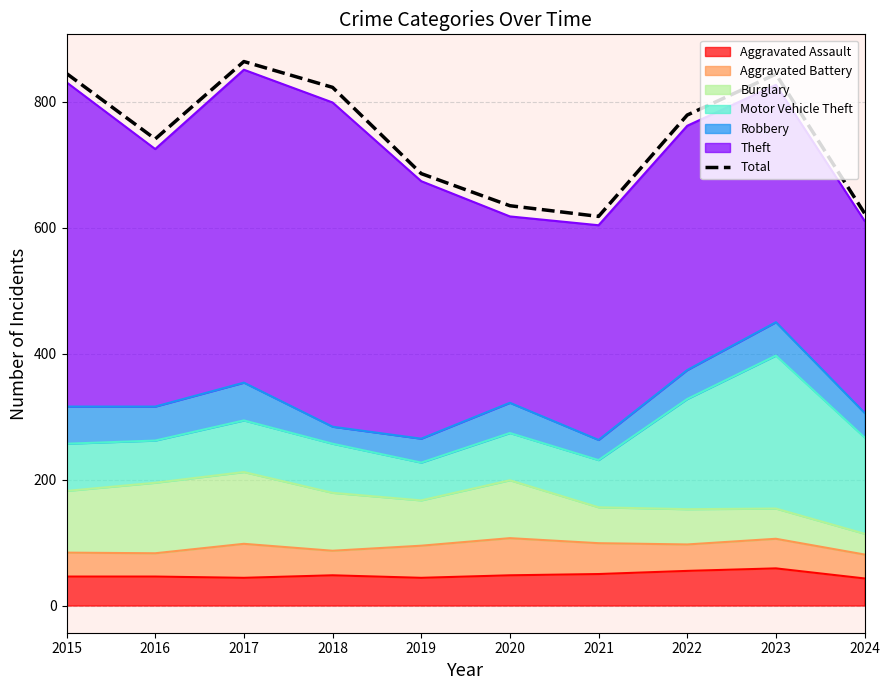

What value does the data have at 2023?

844